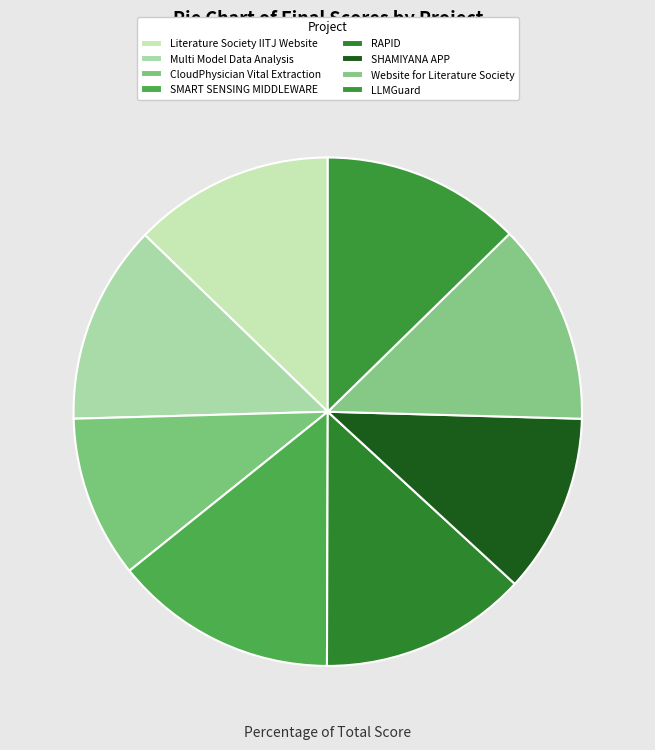

What is the total percentage of Literature Society IITJ Website and RAPID?

26.0%